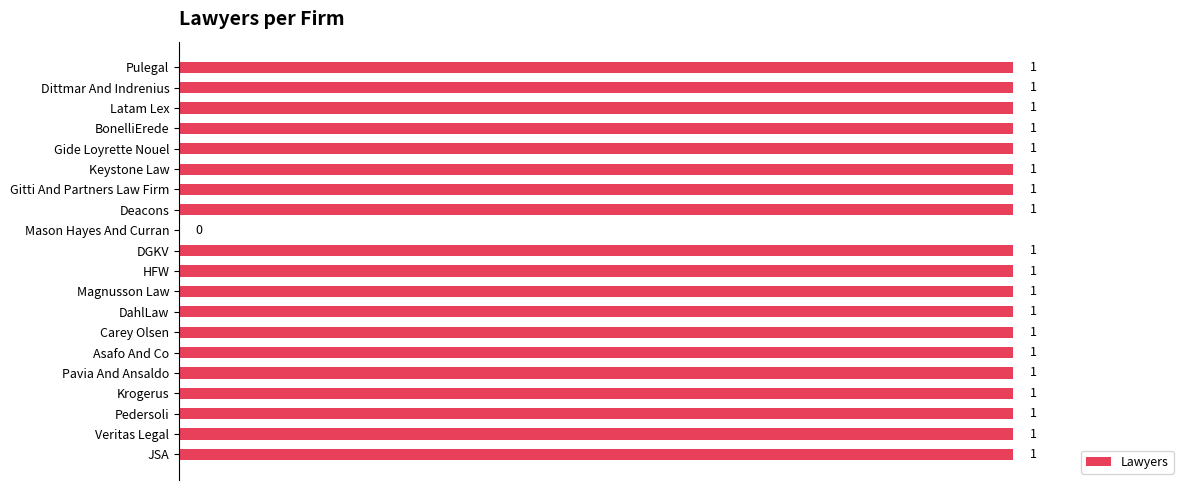

What is the change in value from Mason Hayes And Curran to Magnusson Law?

+1